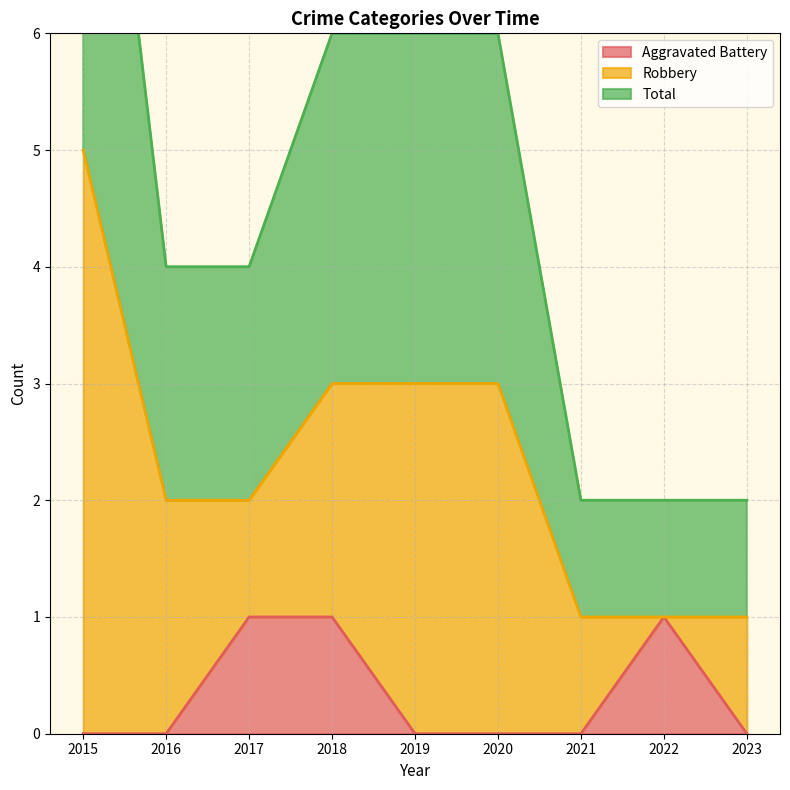

True or false: Total and Aggravated Battery intersect in this chart.

False